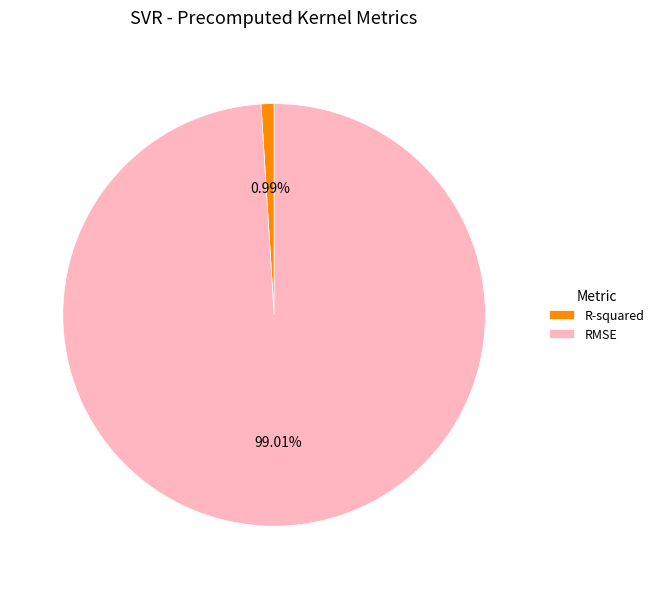

Combined, do R-squared and RMSE account for over 50%?

Yes